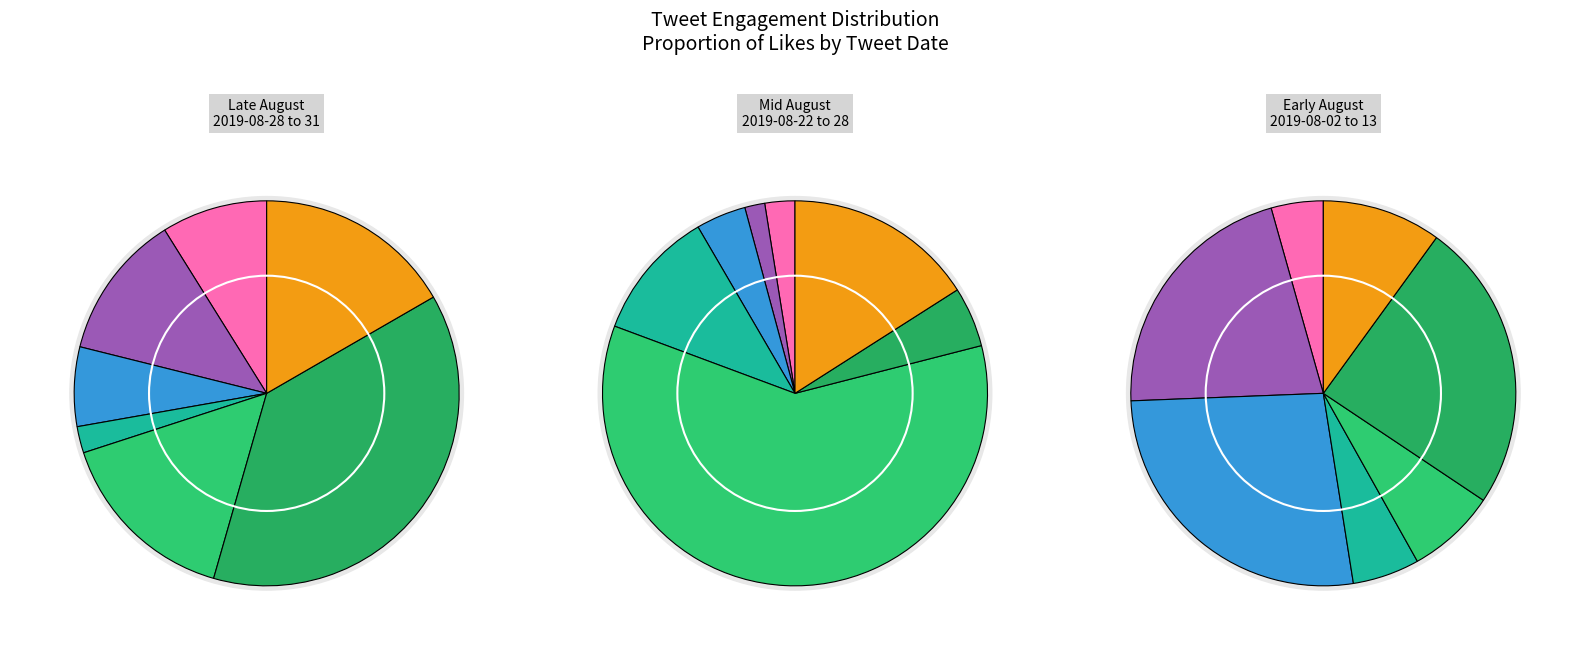

What percentage is the 3 slice, to the nearest percent?

2%